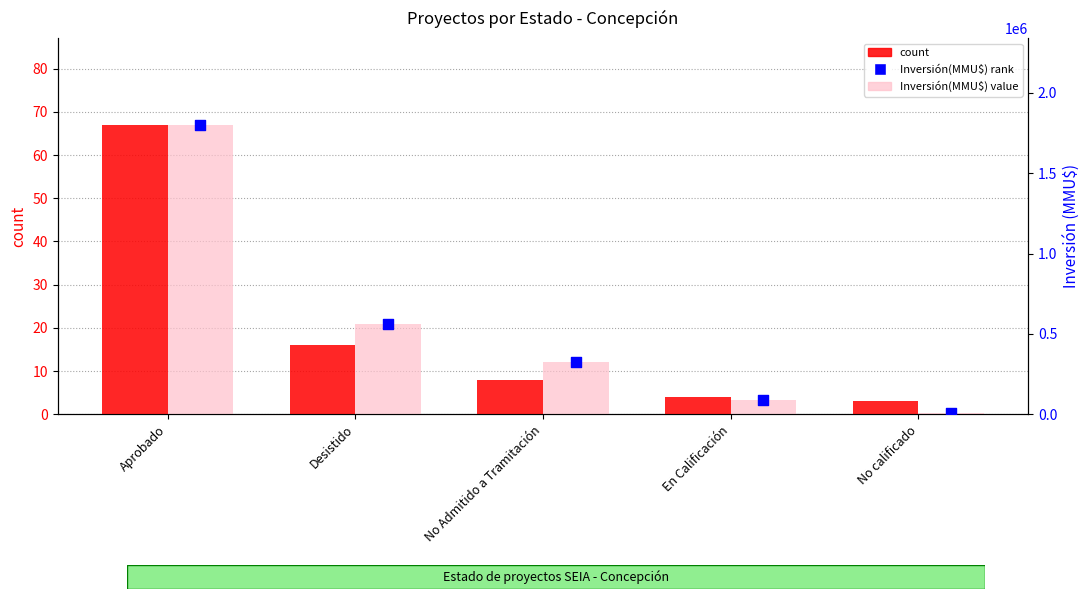

Which series has the widest spread of Y values?

Inversión(MMU$) bar